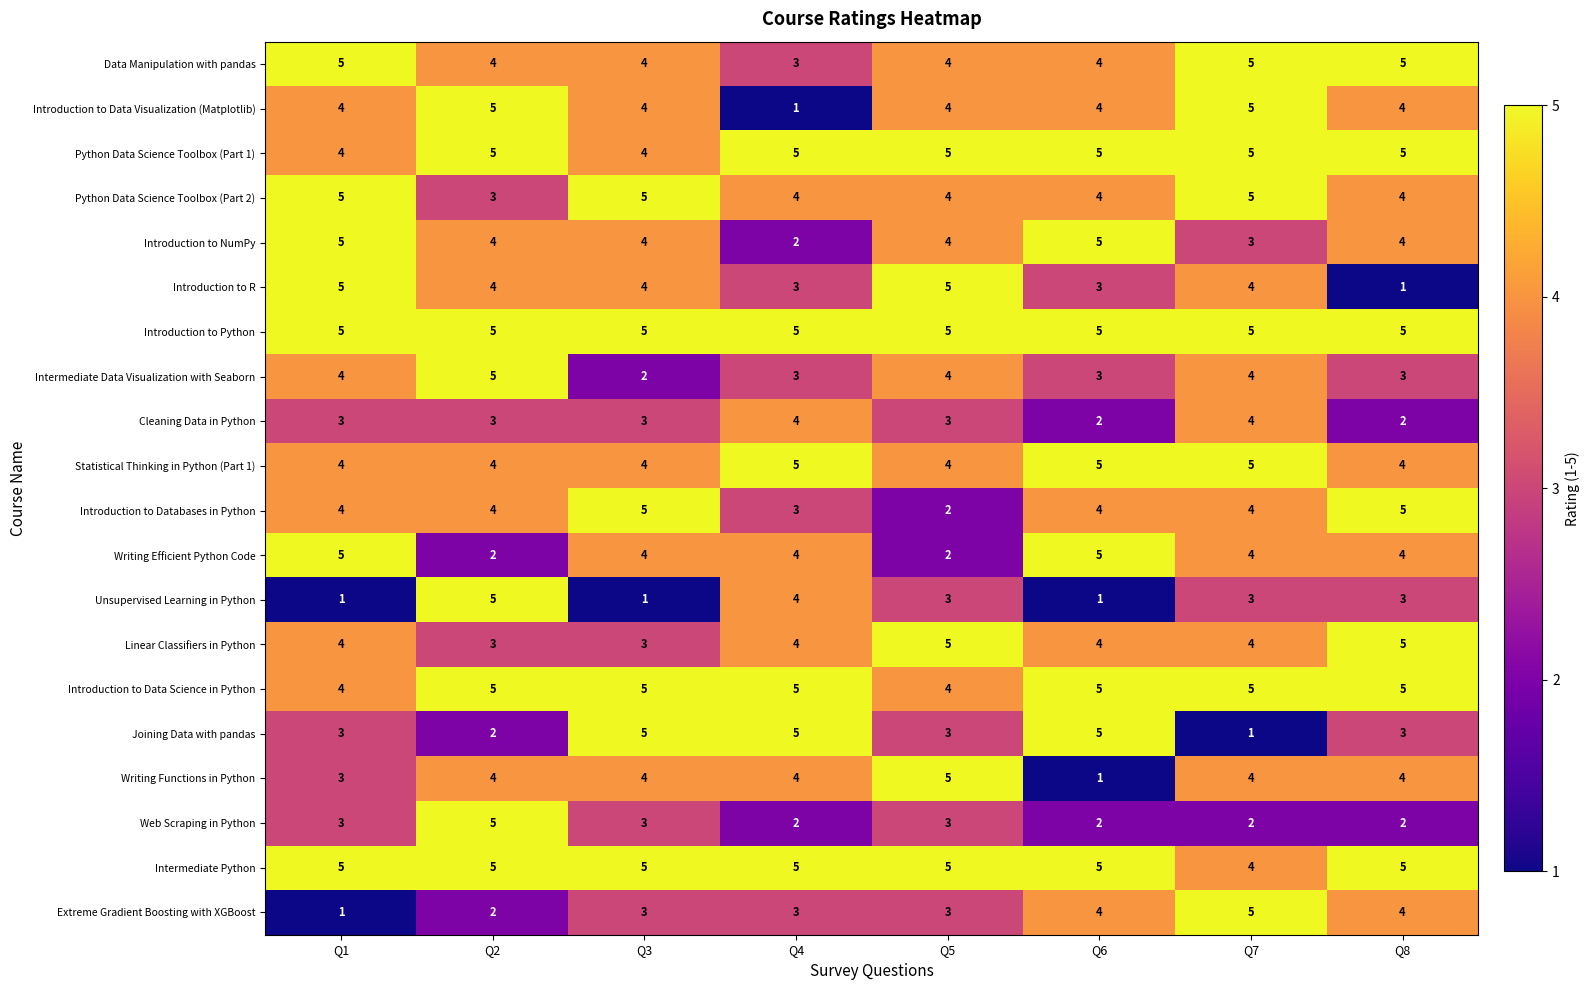

What is the greatest value displayed?

5